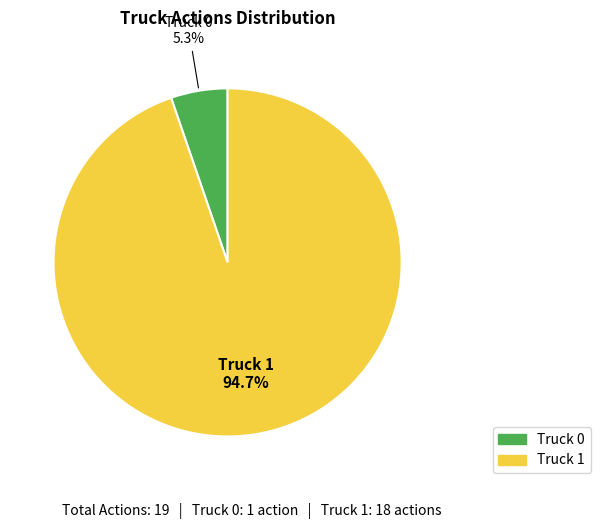

How many segments does this pie chart have?

2